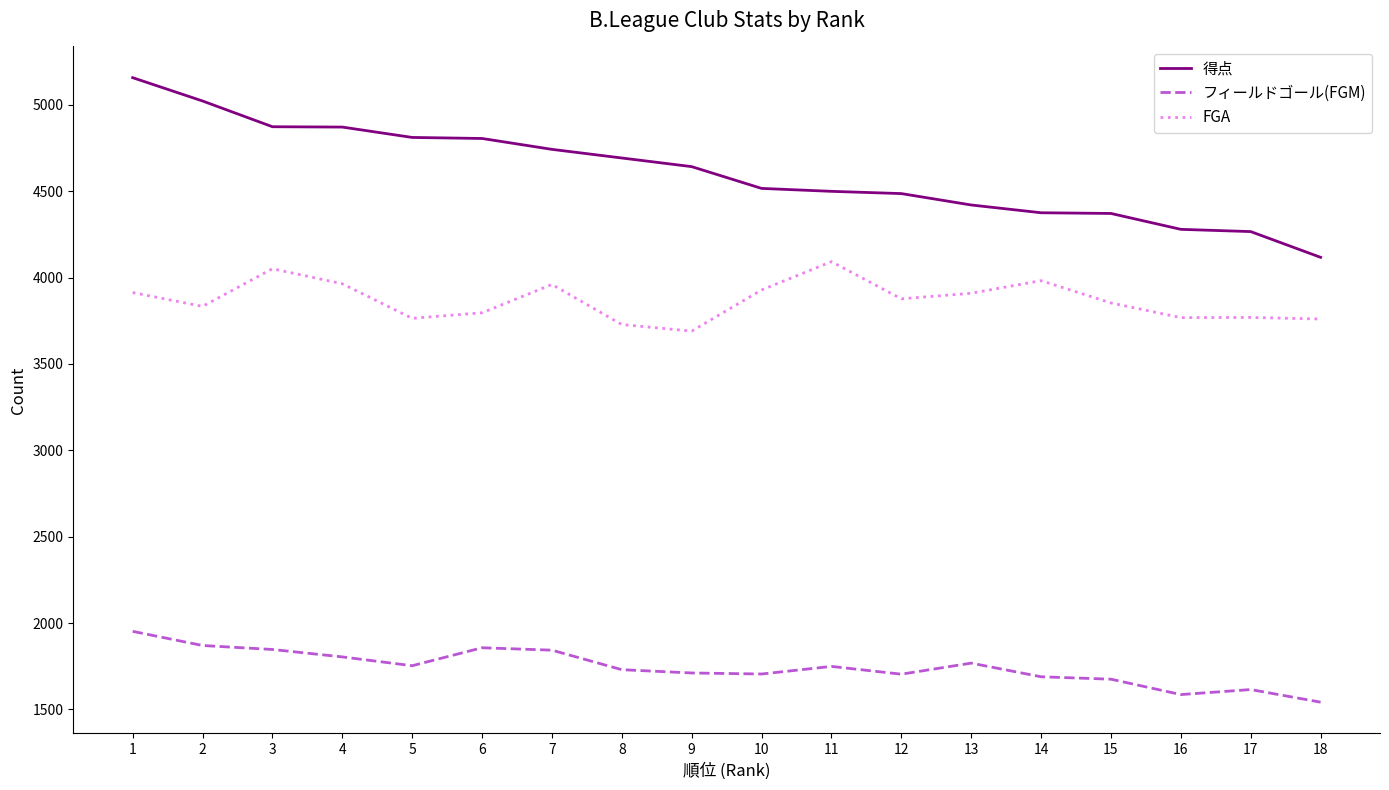

What is the highest value of the FGA series?

4092